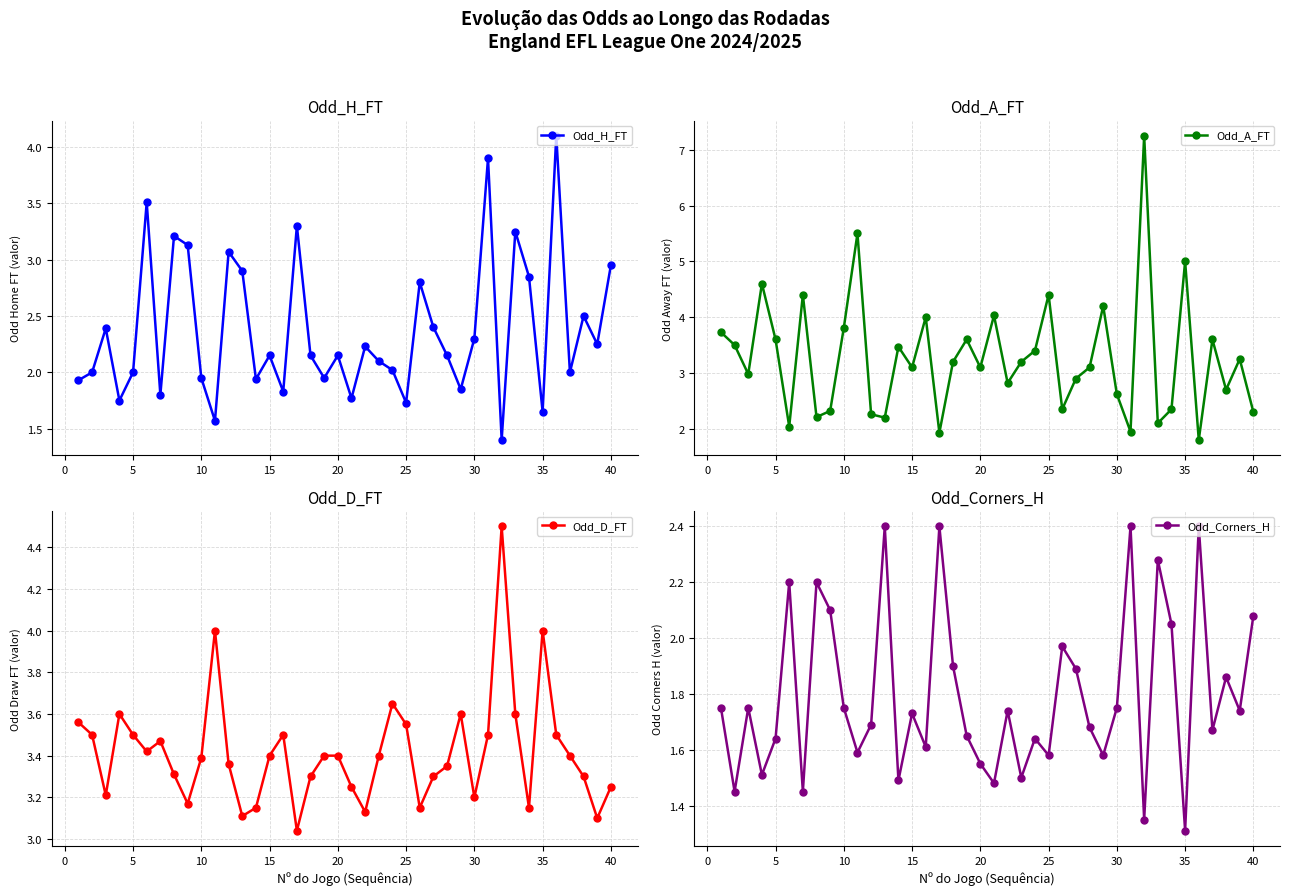

Which series has the largest total across all categories?

Odd_D_FT